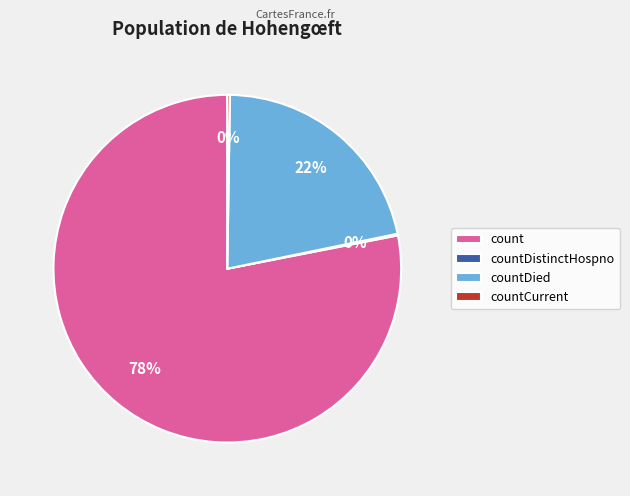

Which slice is the largest?

count